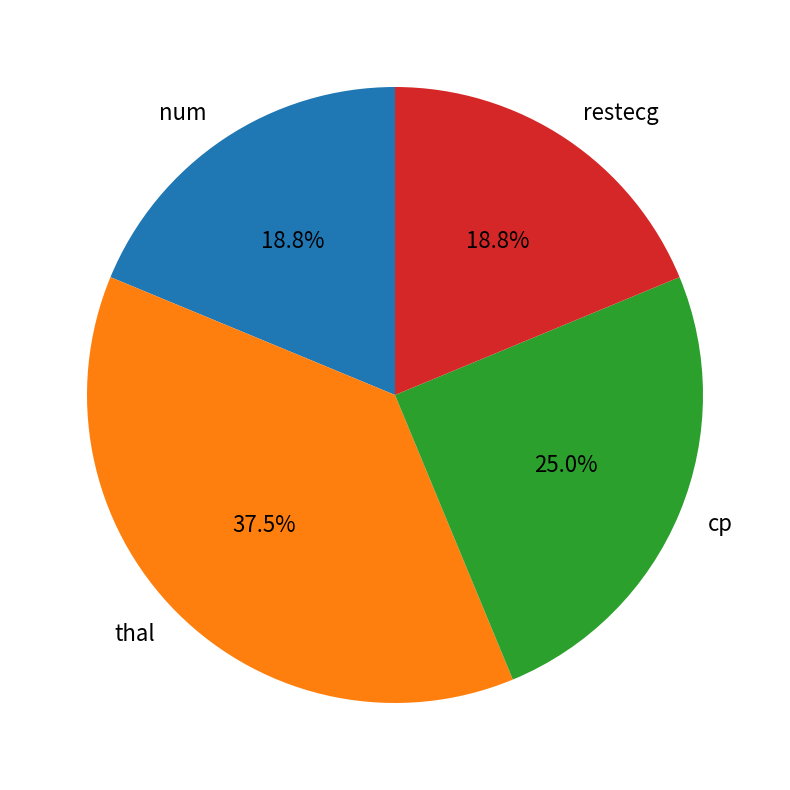

The num slice represents 9% of the pie. True or false?

False